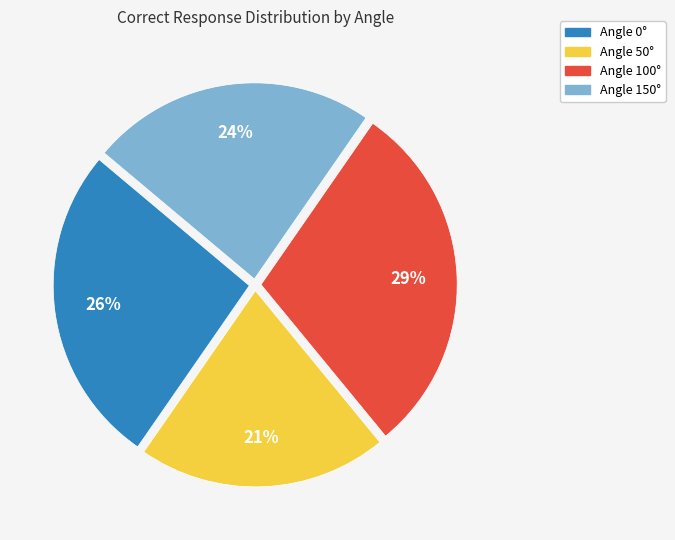

Does any single category account for the majority?

No